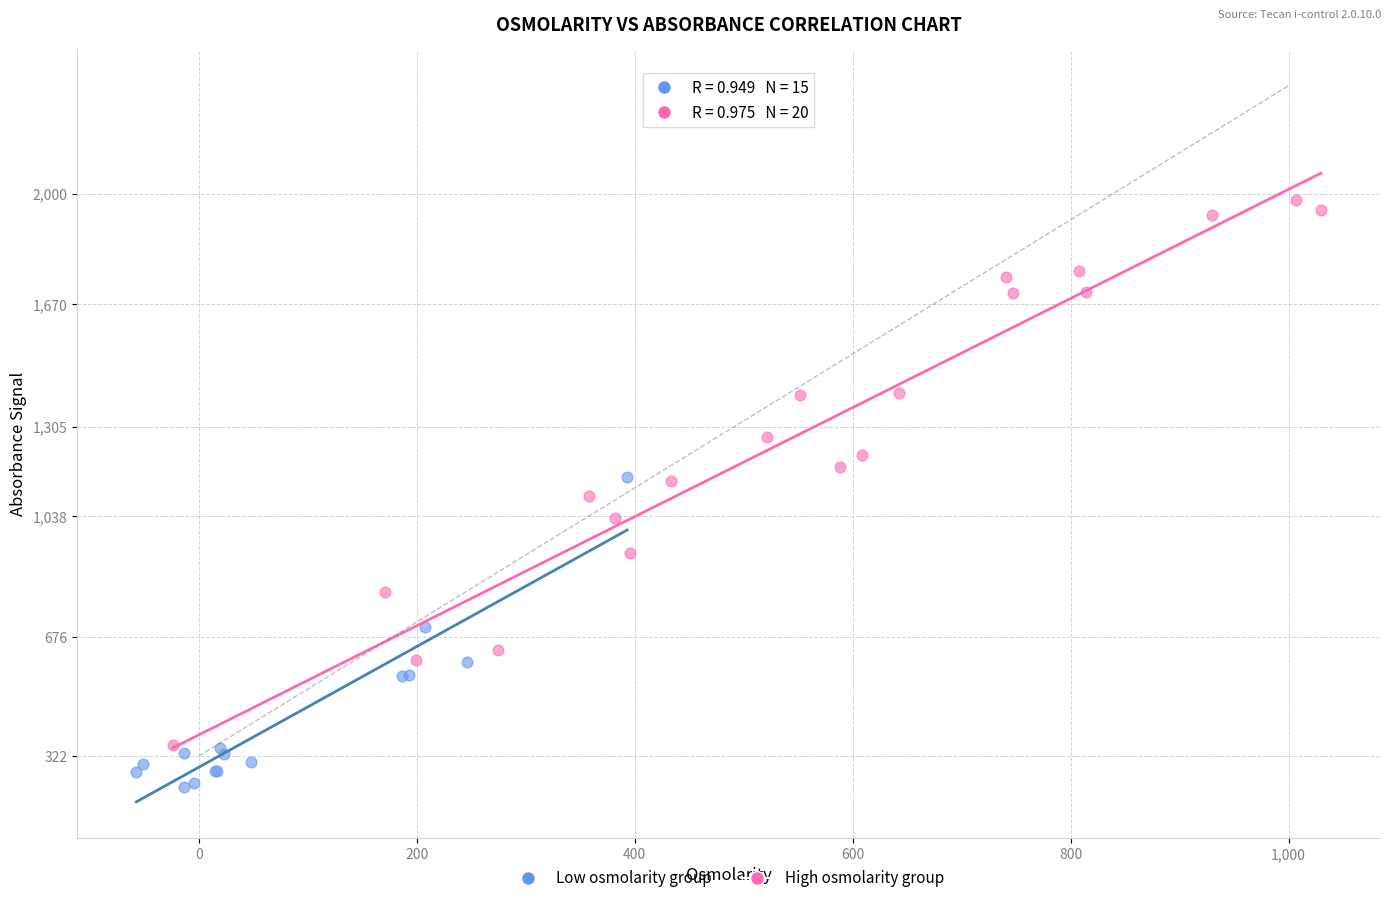

What are all the series names shown in the legend?

Low osmolarity group, High osmolarity group